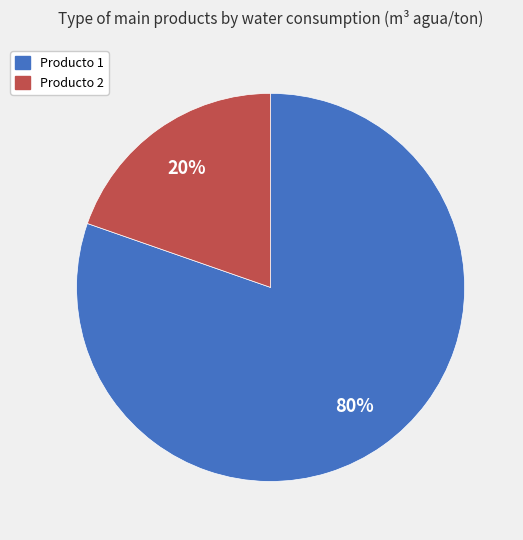

Does any single category account for the majority?

Yes